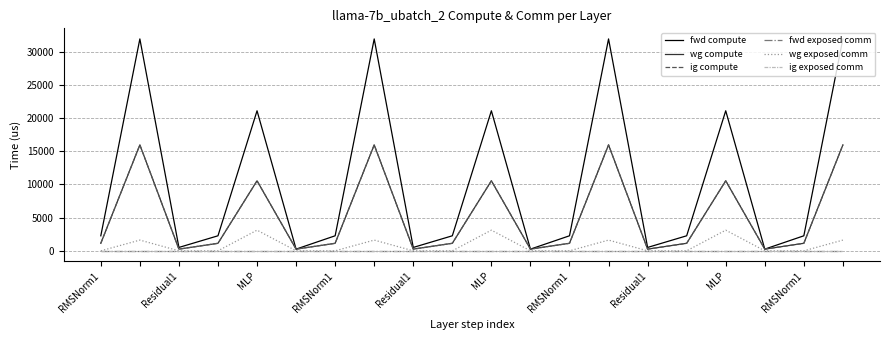

Does the chart have visible grid lines?

Yes